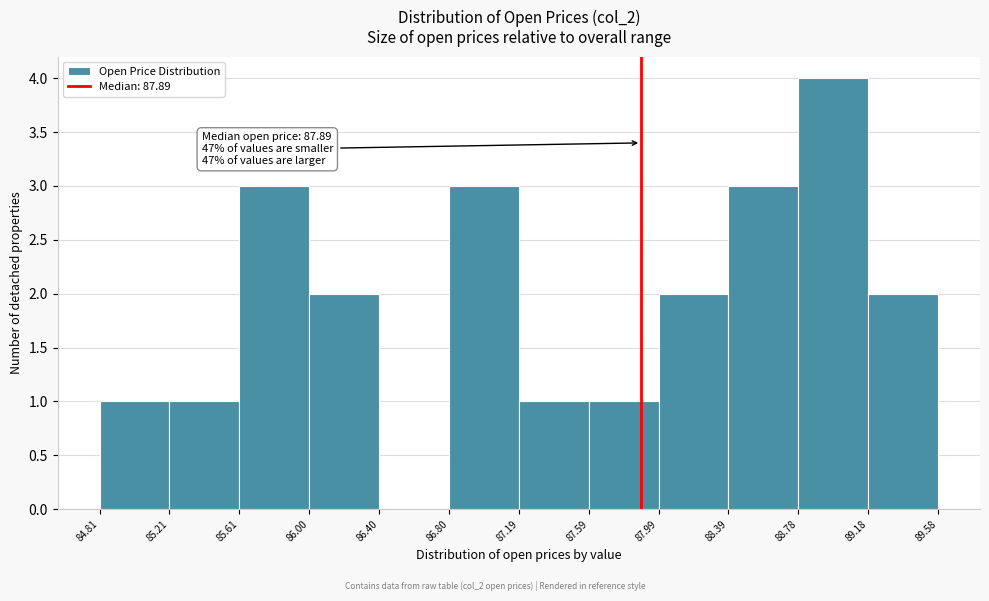

Over which range of the x-axis is the bar tallest?

88.78 to 89.18